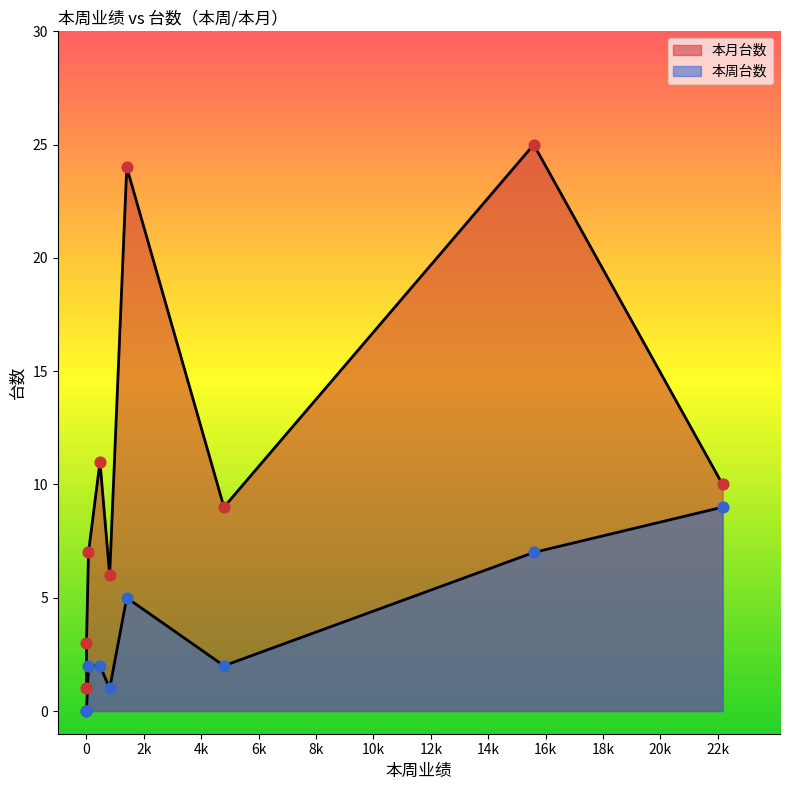

Which series reaches the maximum Y coordinate?

本月台数